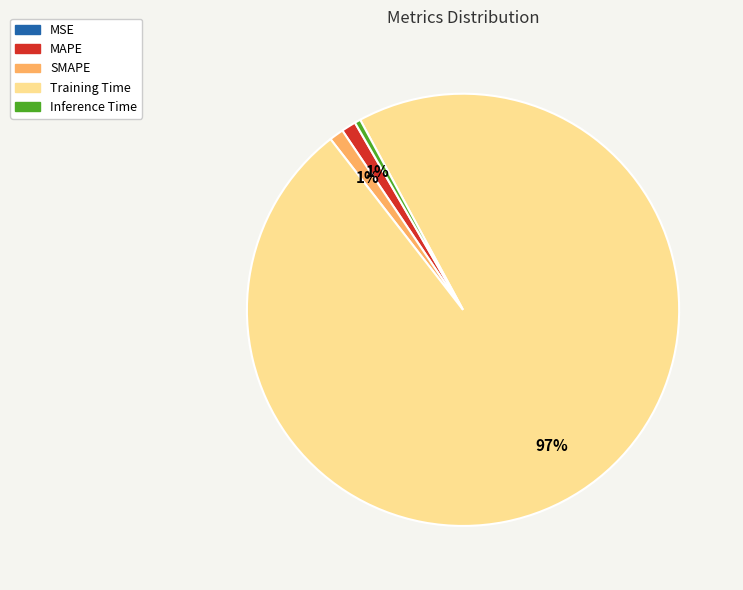

What is the largest slice in the pie chart?

Training Time